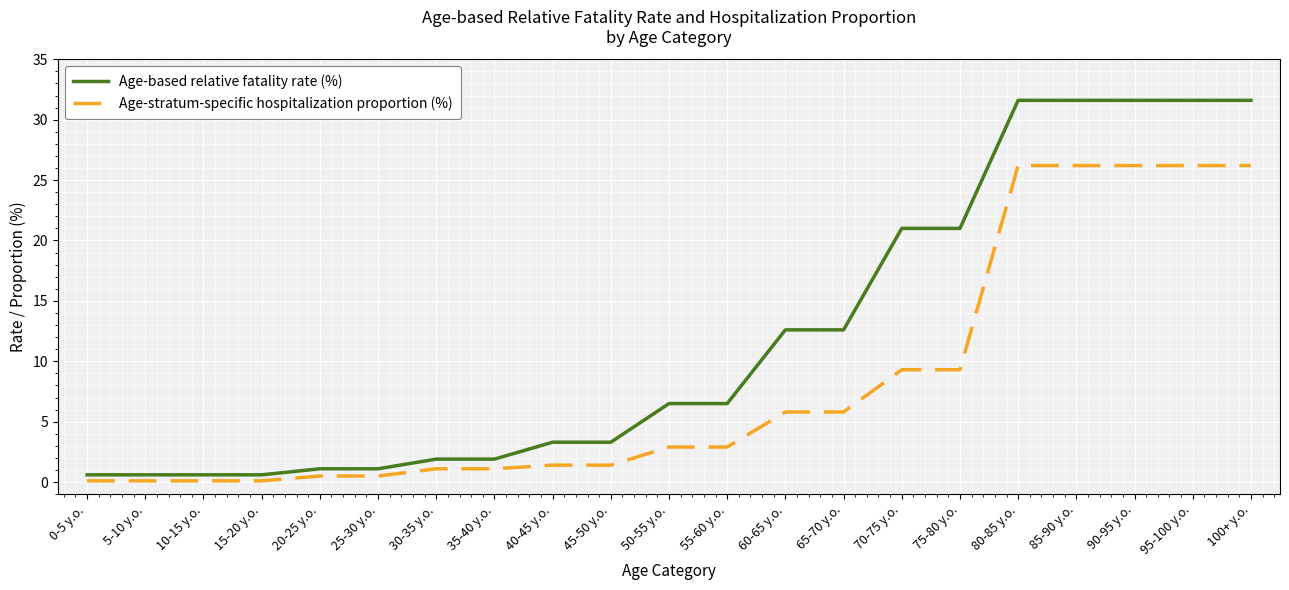

What is the difference between the maximum and minimum values in the Age-stratum-specific hospitalization proportion (%) series?

26.1